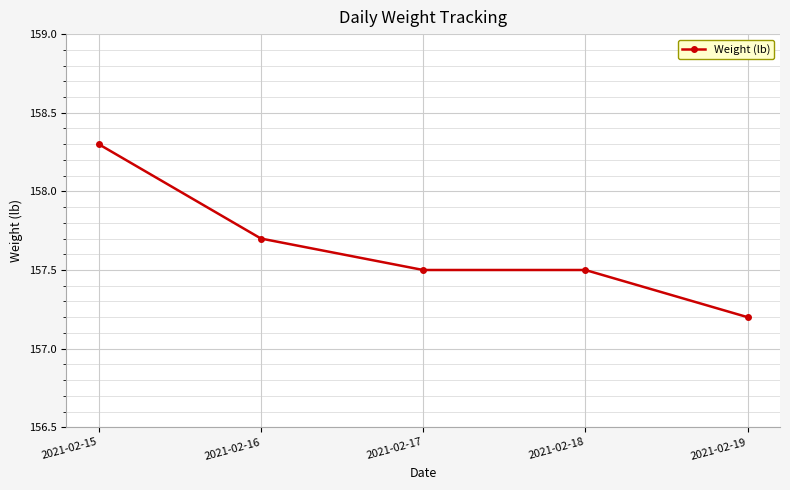

Reading right to left, list all the values displayed in this chart.

157.2	157.5	157.5	157.7	158.3